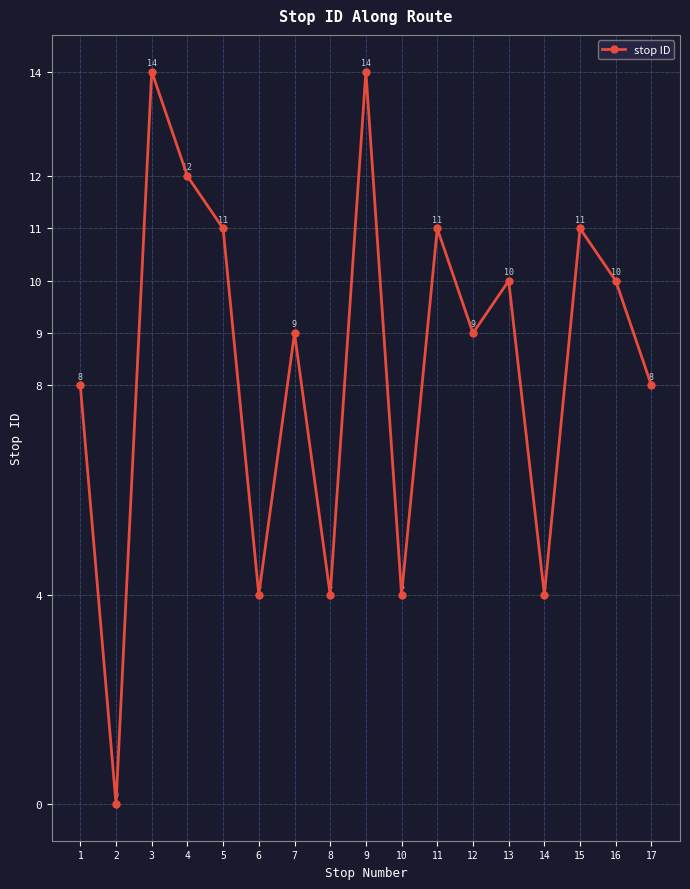

Which category has the lowest value across all series?

2